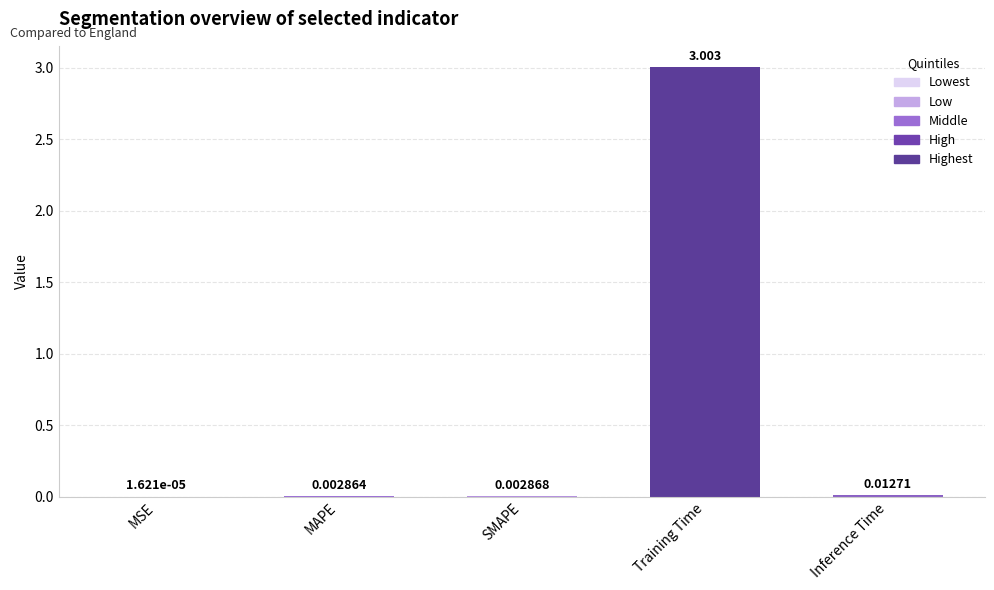

Between Inference Time and MSE, which is larger?

Inference Time